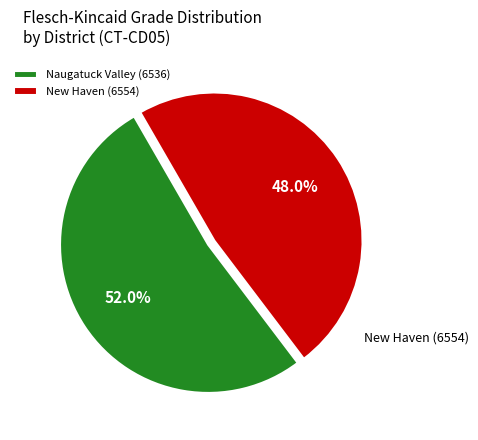

To the nearest percent, what is the combined percentage of Naugatuck Valley (6536) and New Haven (6554)?

100%